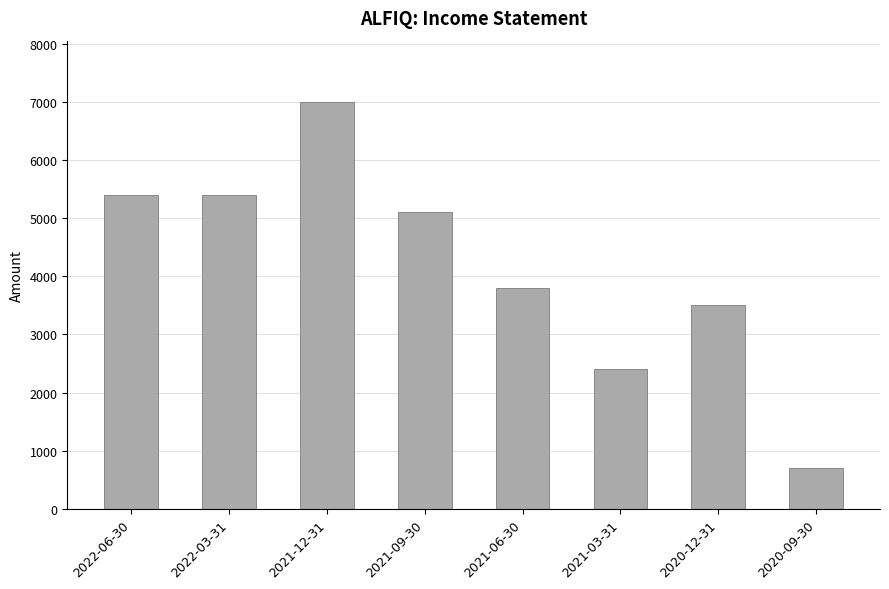

Where is the data nearest to the value 3850?

2021-06-30